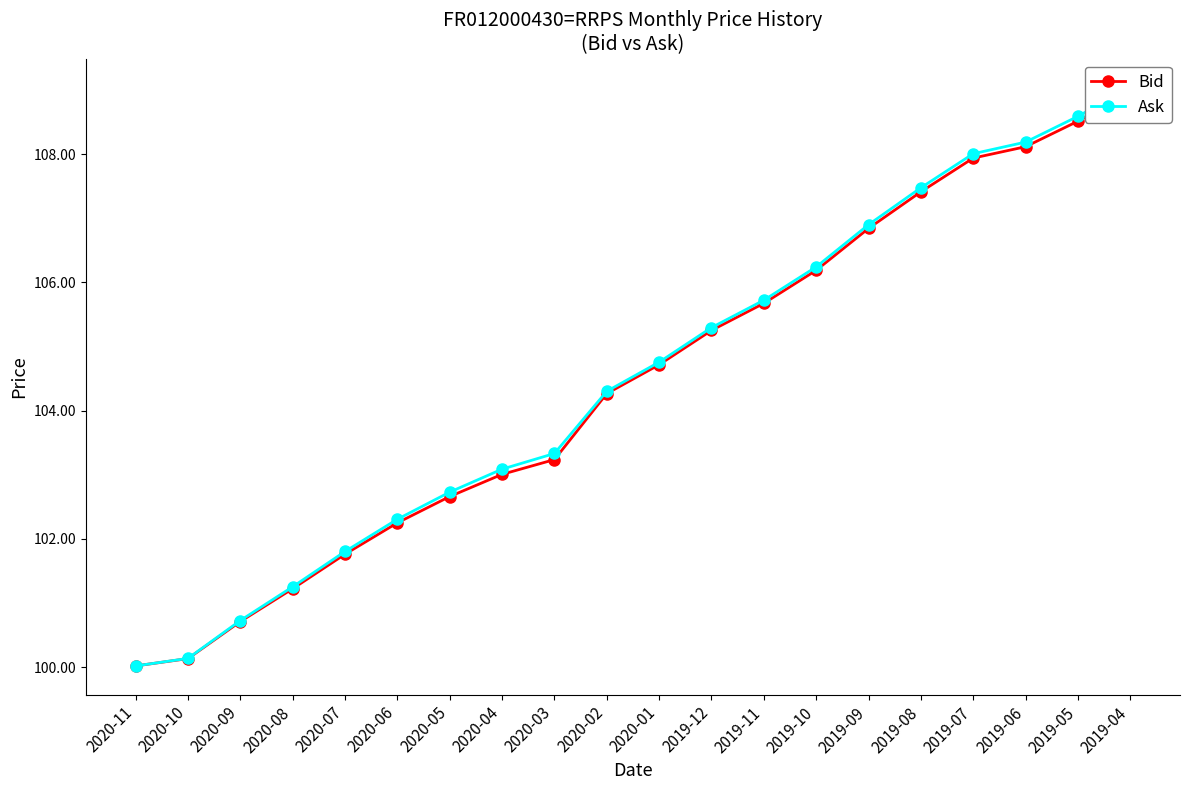

What is the maximum value shown in the chart?

109.0